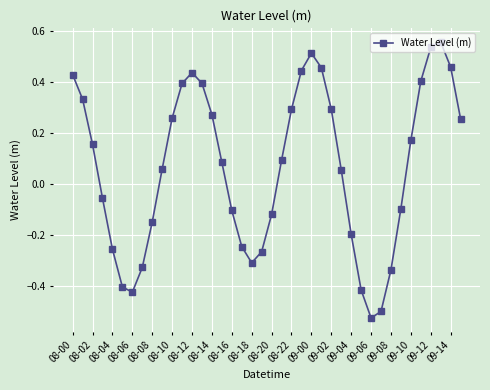

True or false: there are more than 1 points higher than both neighbors.

True